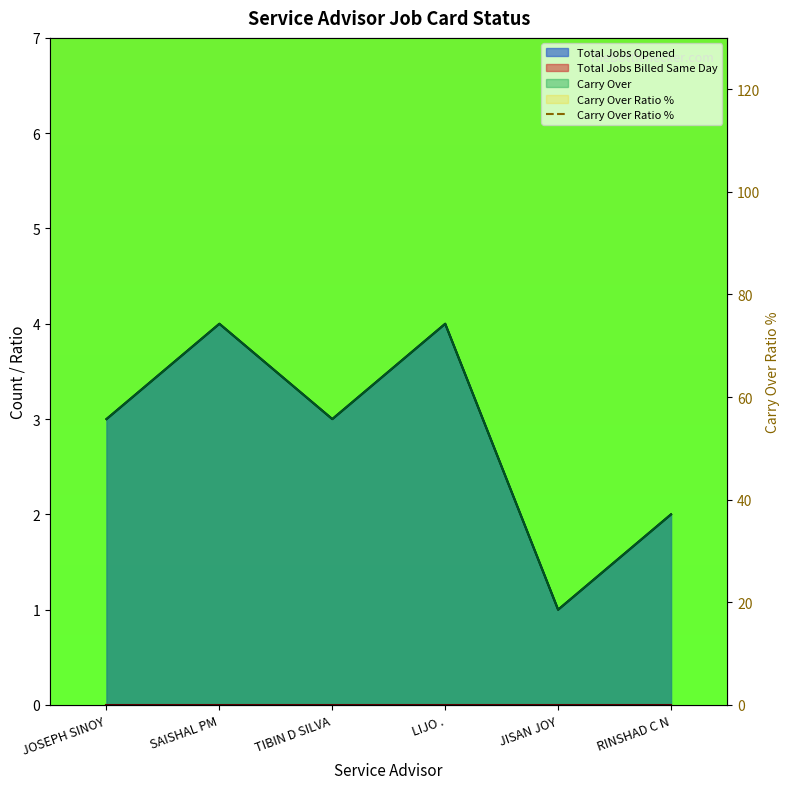

Which category has the lowest value in the Total Jobs Opened series?

JISAN JOY